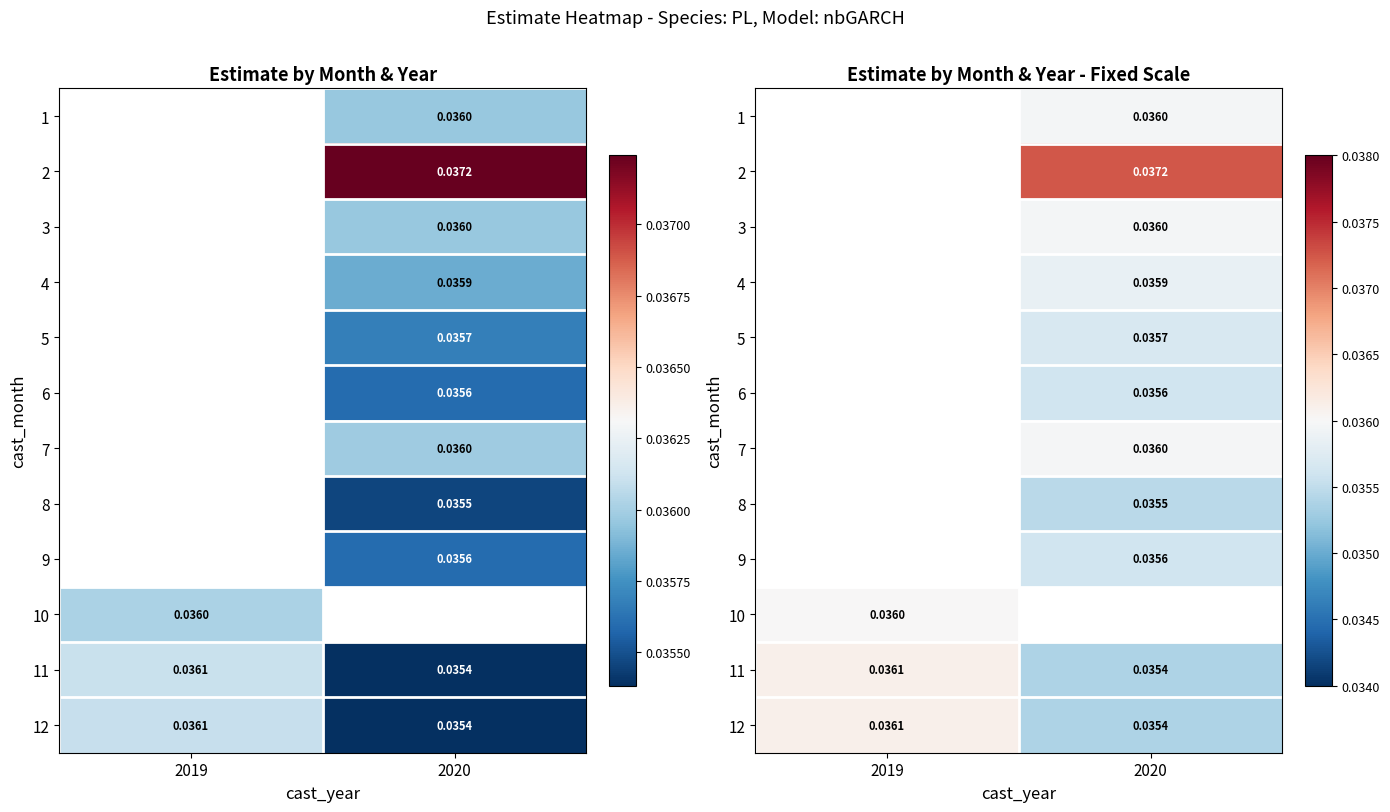

Between 2020 and 2019, which is larger?

2019